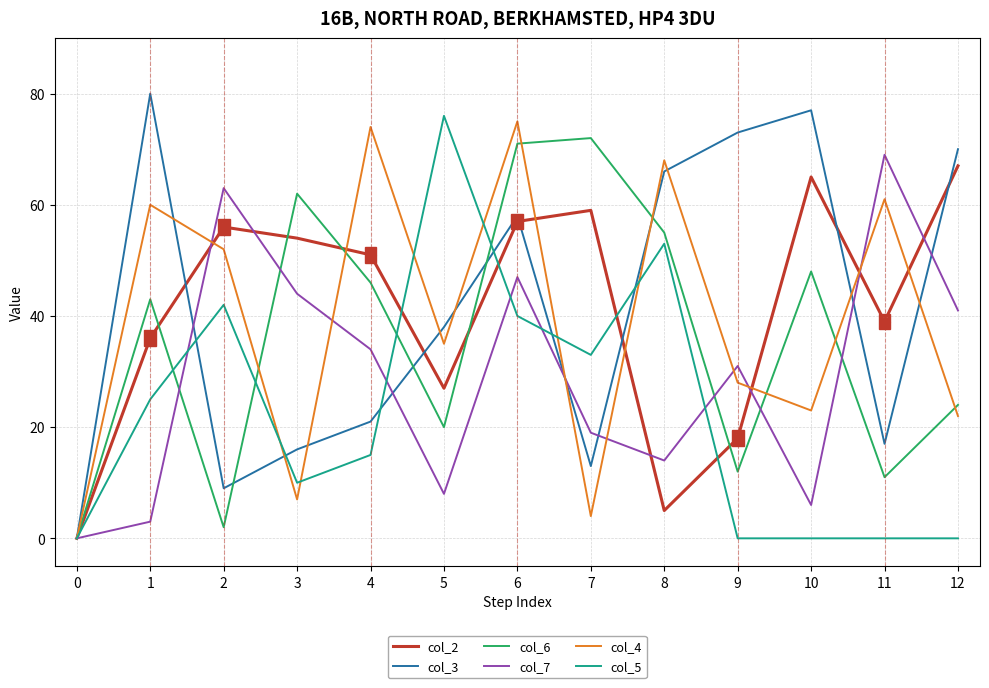

Where is the first local minimum for col_5?

3